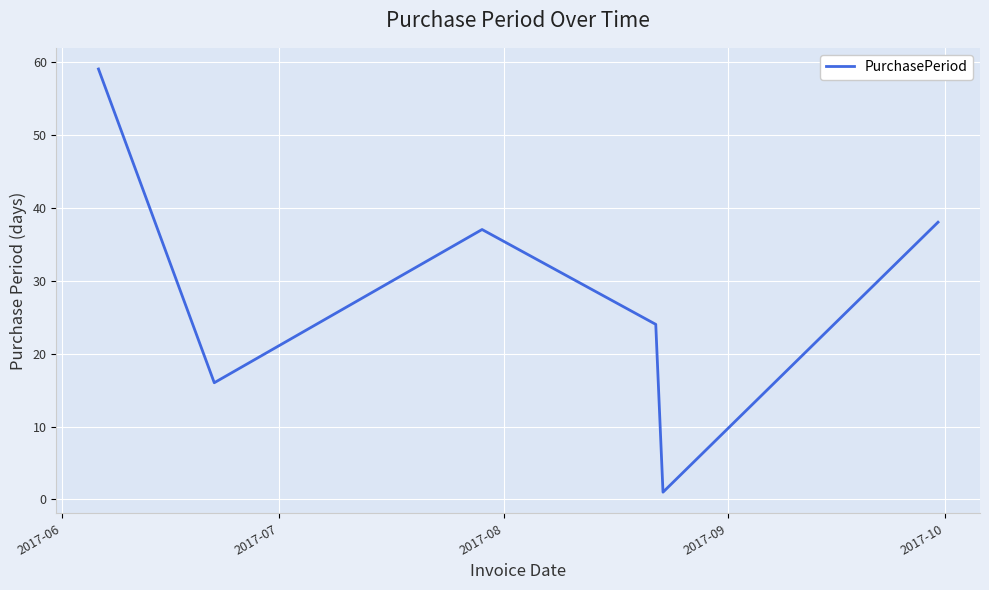

What is the average value?

29